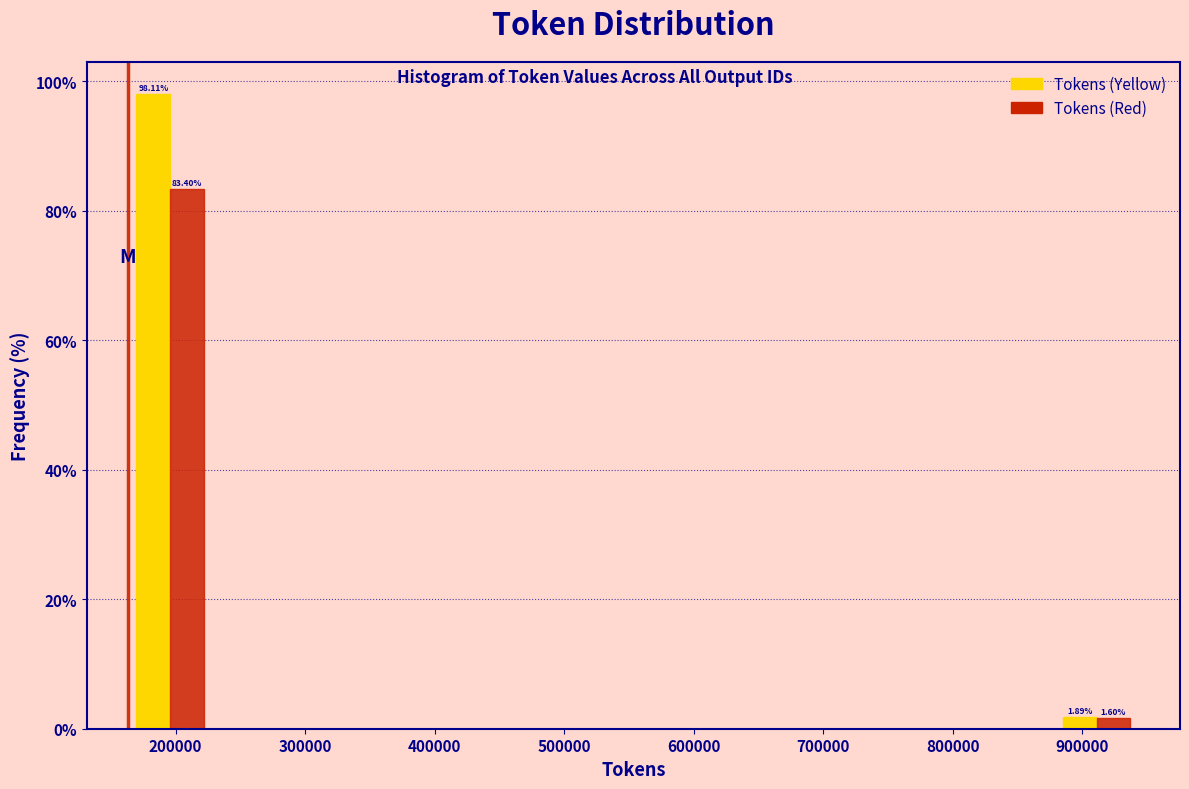

In the Tokens (Red) series, which range on the x-axis has the tallest bar?

160000 to 230000